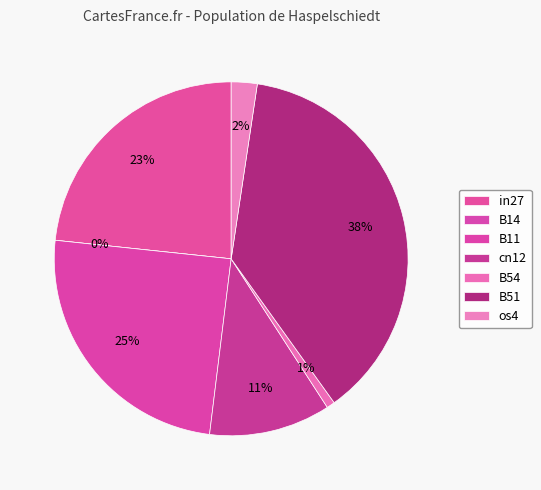

Is cn12 the majority of the pie?

No